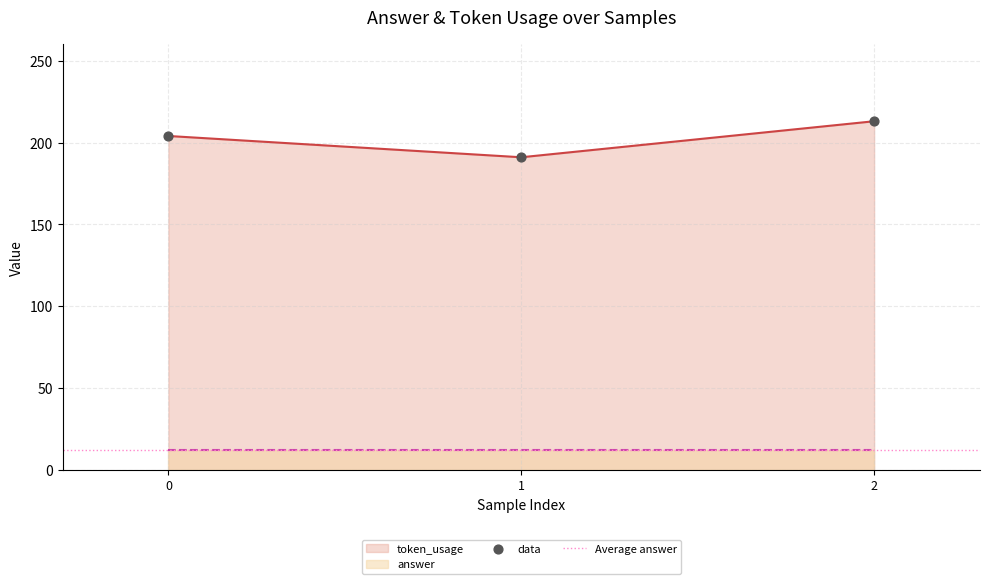

What is the change in value from 0 to 1?

-13